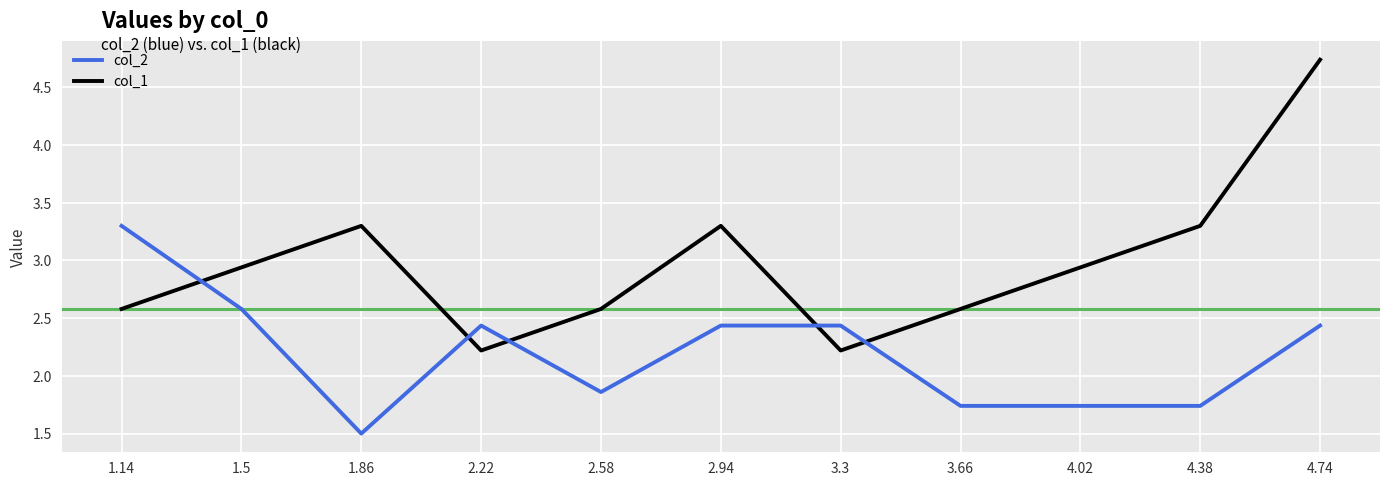

What is the difference between the highest and lowest values at 2.22?

0.2